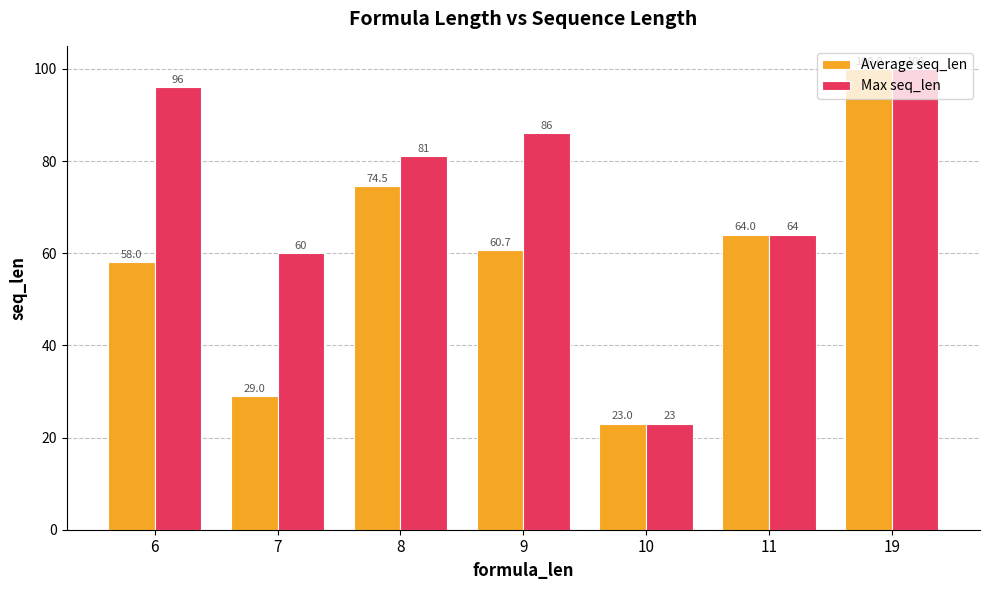

What is the smallest value displayed?

23.0